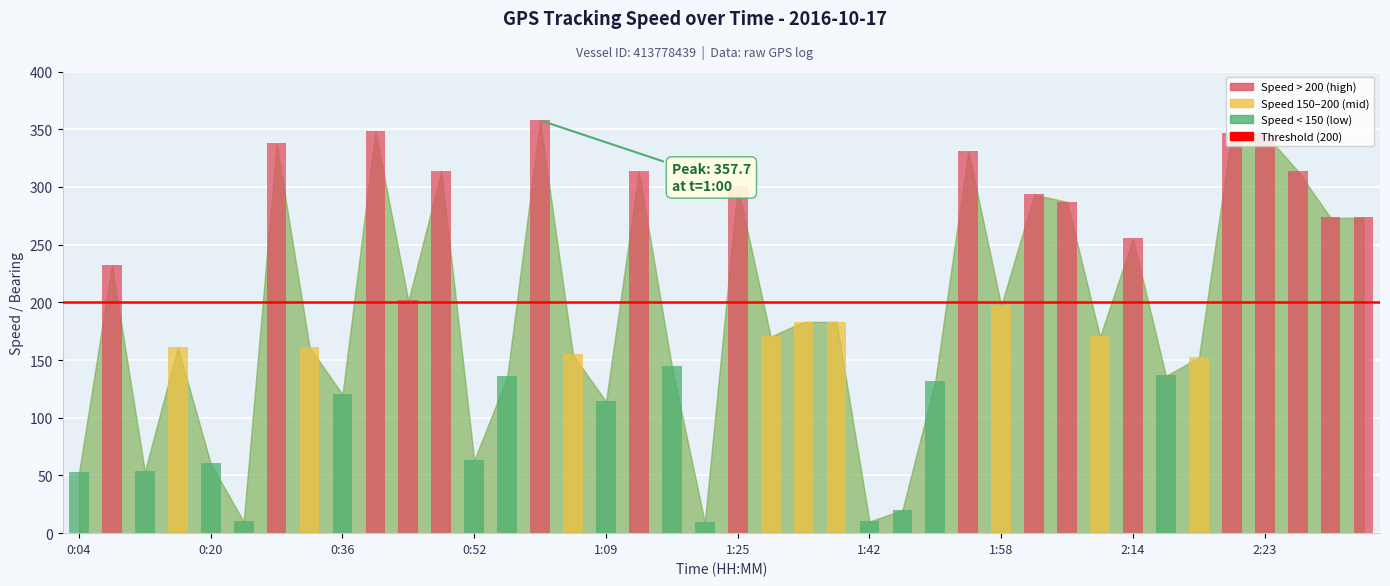

What is the sum of all Speed (int) values?

7708.0